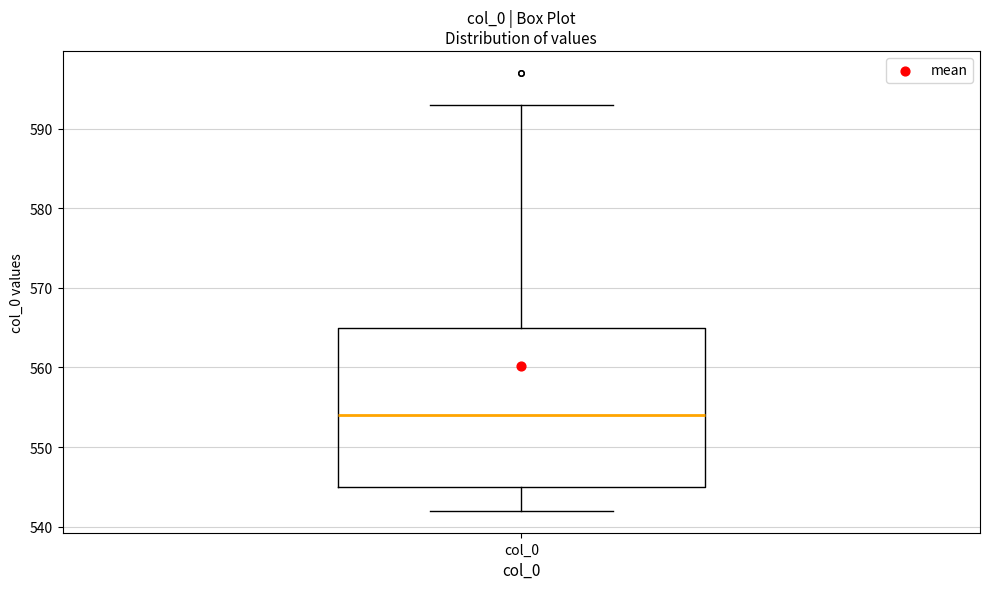

Read this box plot against the y-axis: the position of the median line, the range covered by the box, and the ends of both whiskers. The values are not printed on the chart, so give them approximately, as read against the axis.

median 554, box 545 to 565, whiskers 542 to 593